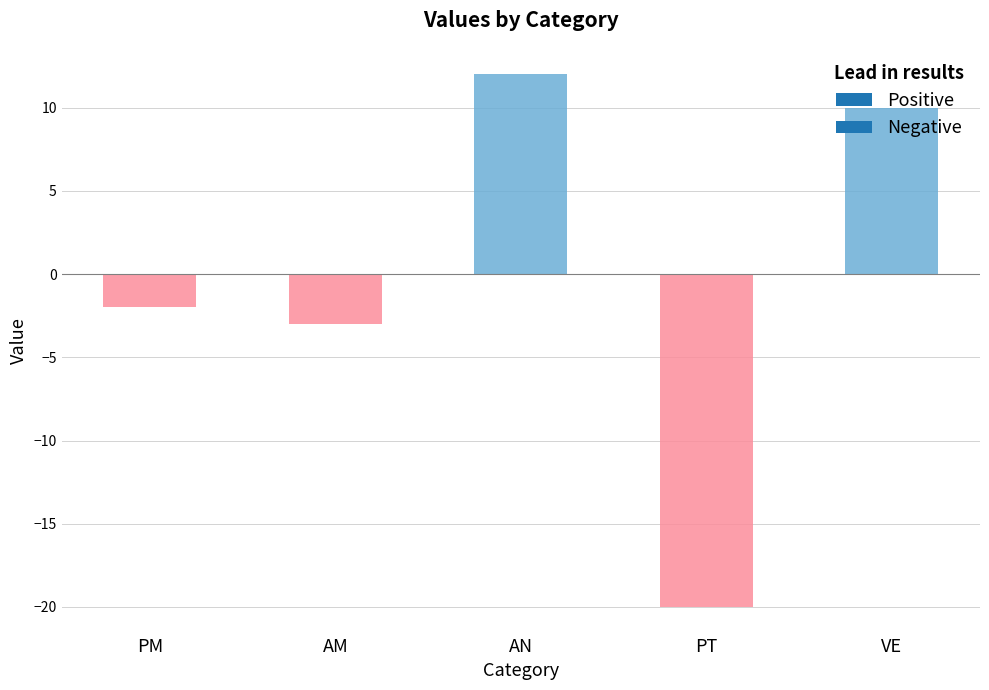

At which label does the data first exceed -2?

AN